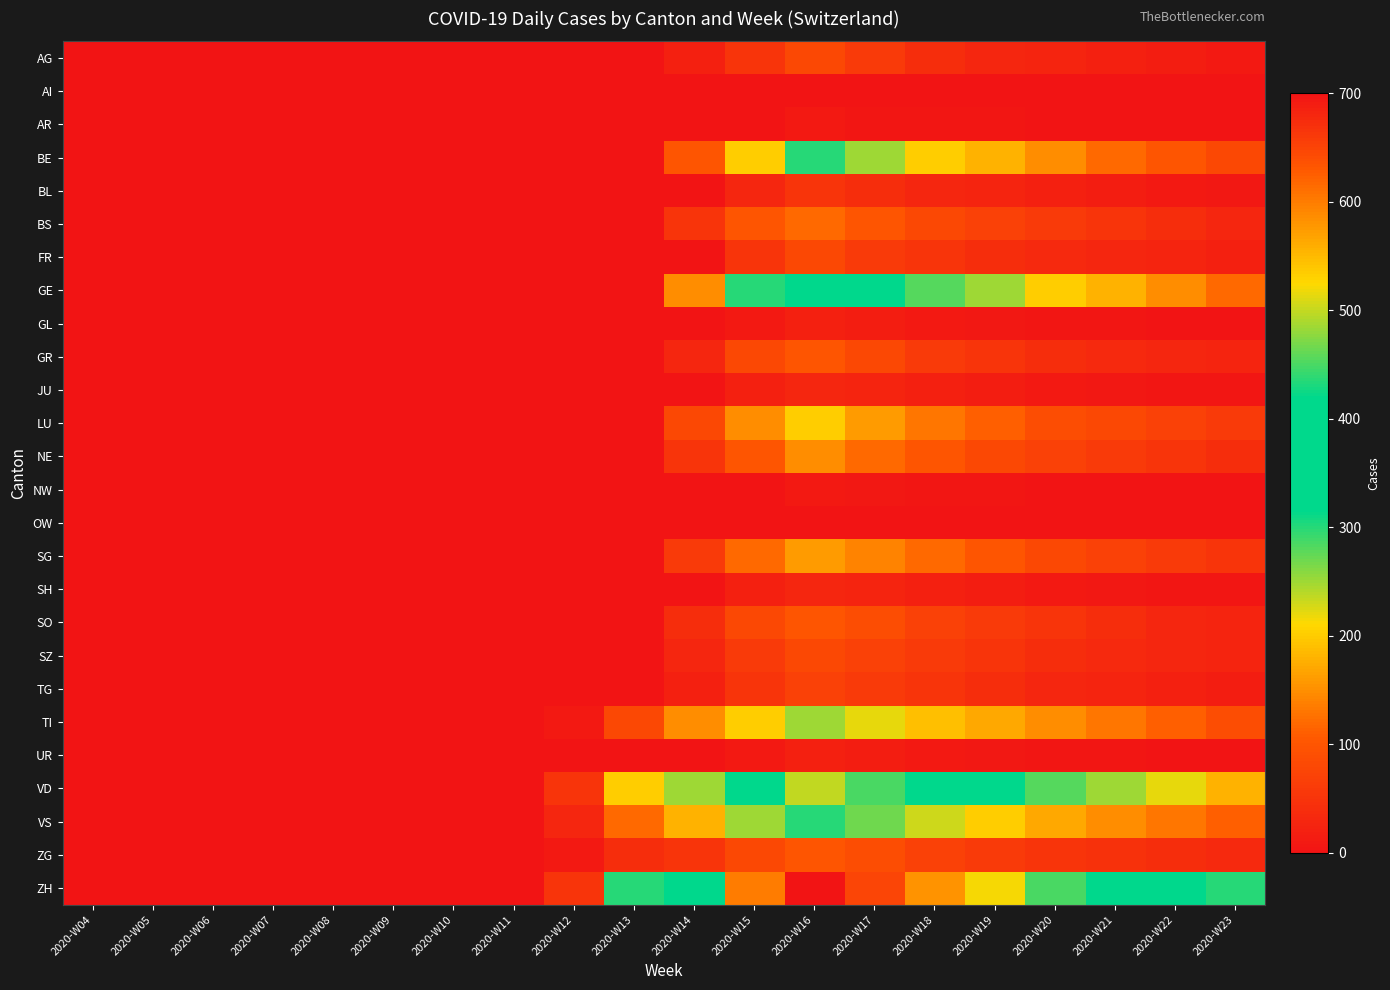

Which series changed the most between 2020-W08 and 2020-W11?

AG